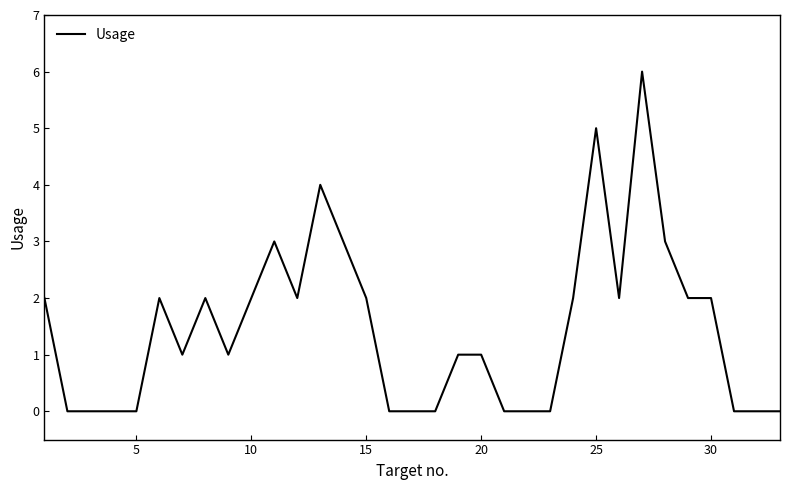

What is the difference between the maximum and minimum values?

6